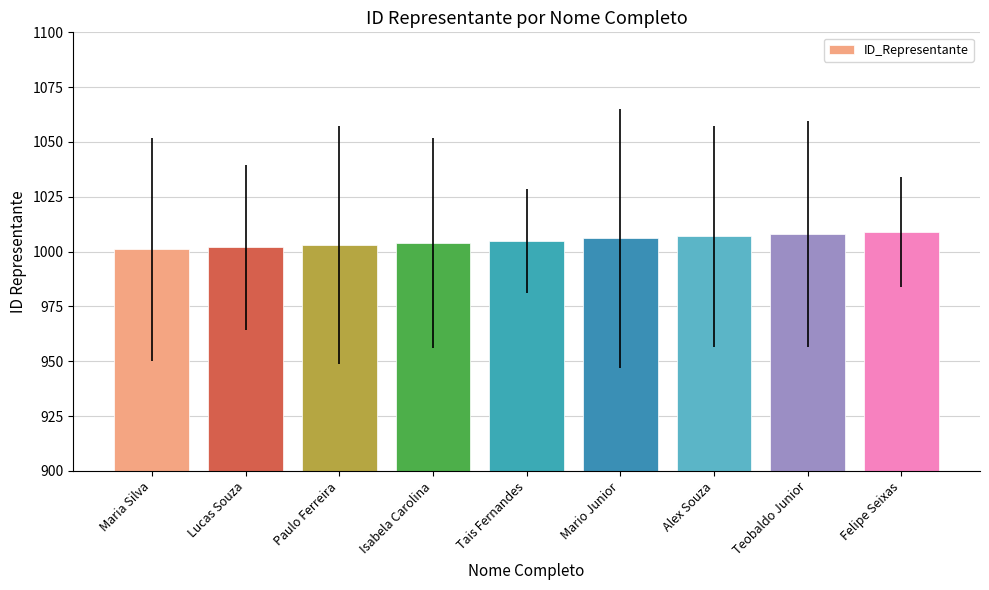

Is it true that the value at Tais Fernandes is 1637?

False